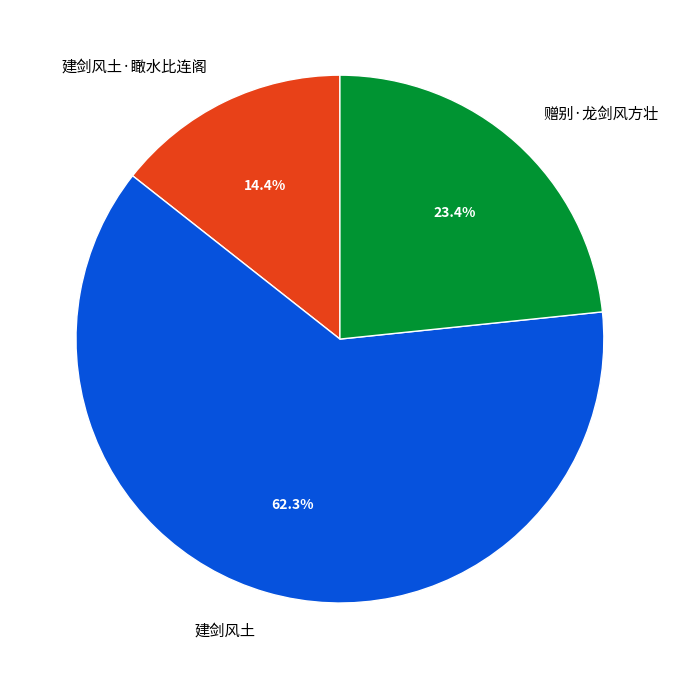

Rank the categories by value from lowest to highest.

建剑风土·瞰水比连阁, 赠别·龙剑风方壮, 建剑风土